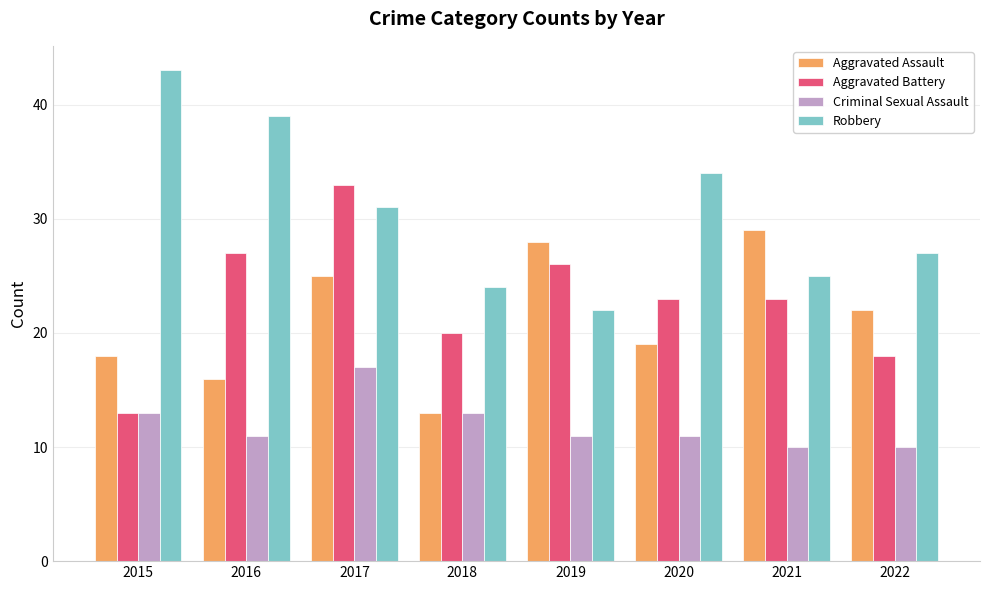

Where does the Robbery series first go above 31?

2015